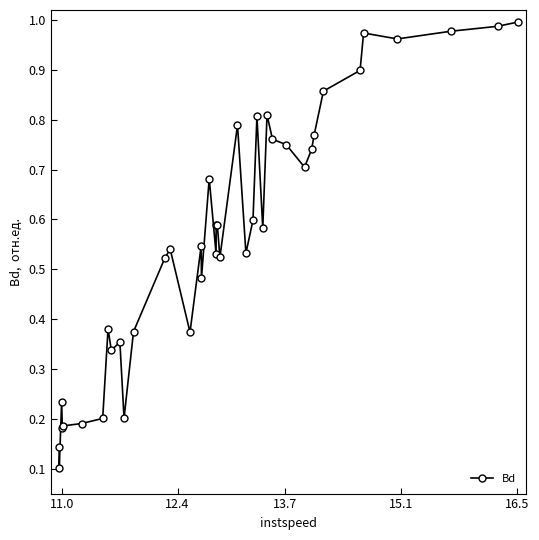

What is the sum of all values?

22.8